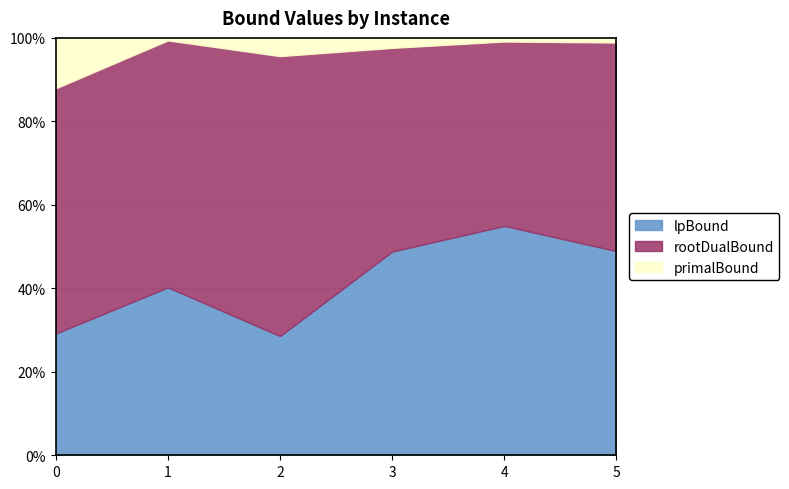

What is the lowest value of the lpBound series?

28.6